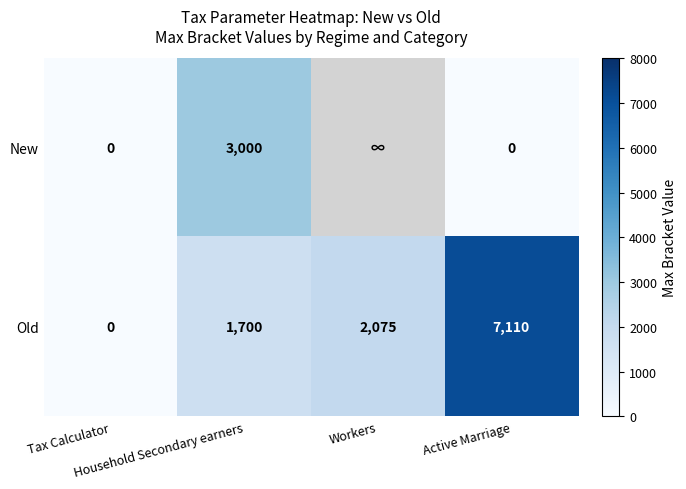

What is the difference between the second highest and minimum values in the Old series?

2075